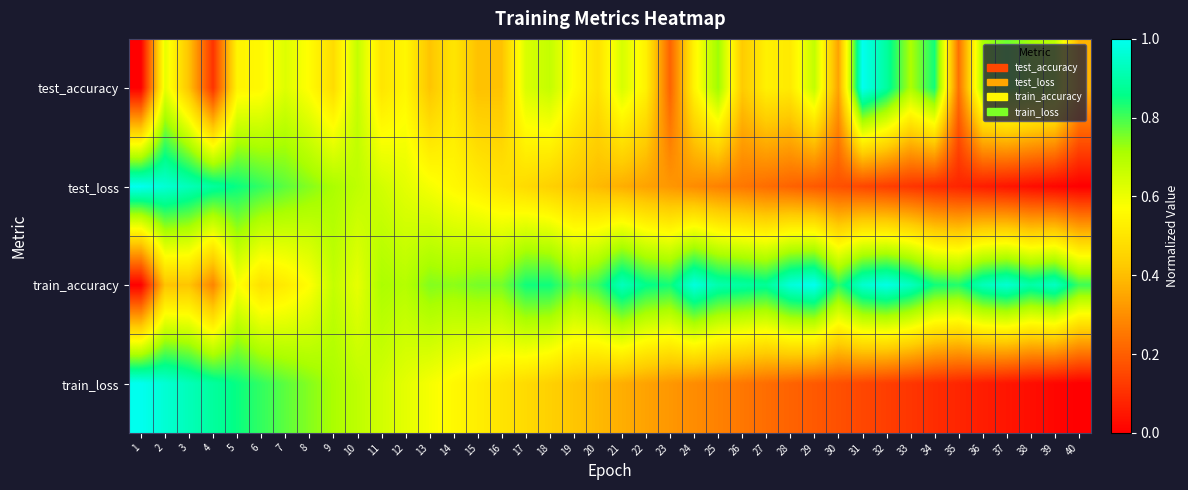

At which category is the sum across all series the highest?

2